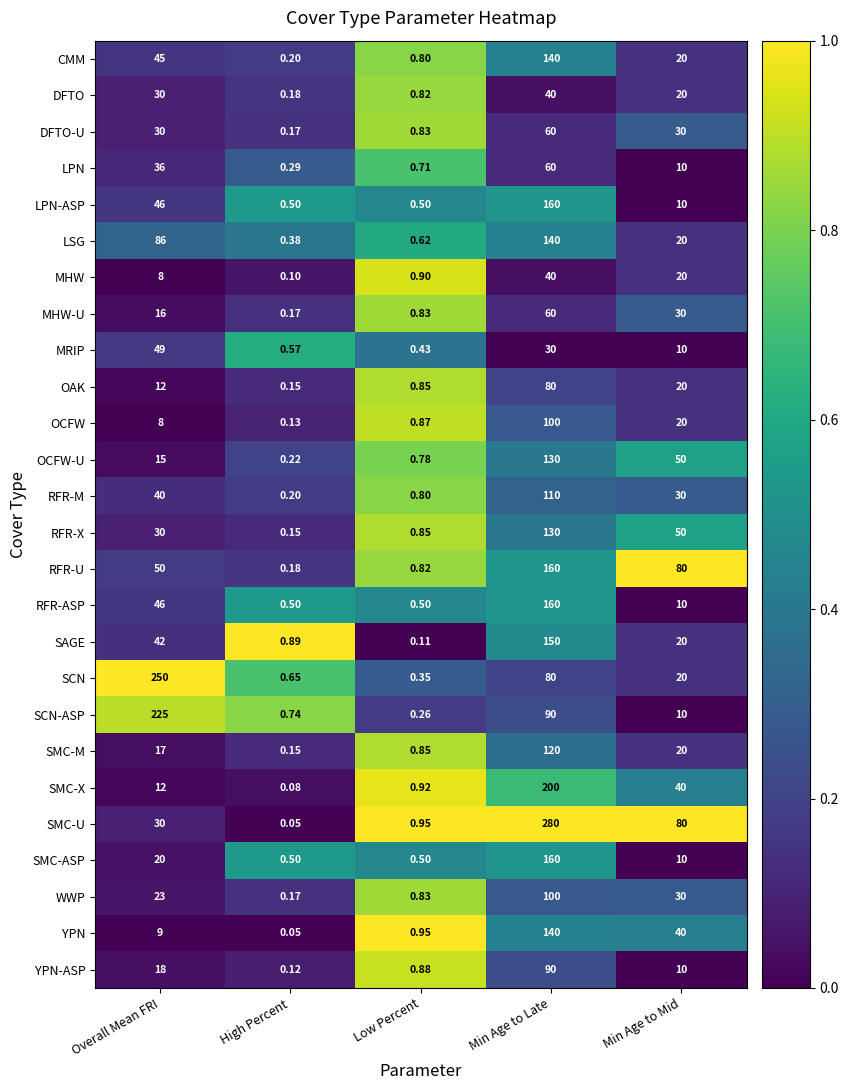

Which category has the lowest value across all series?

High Percent